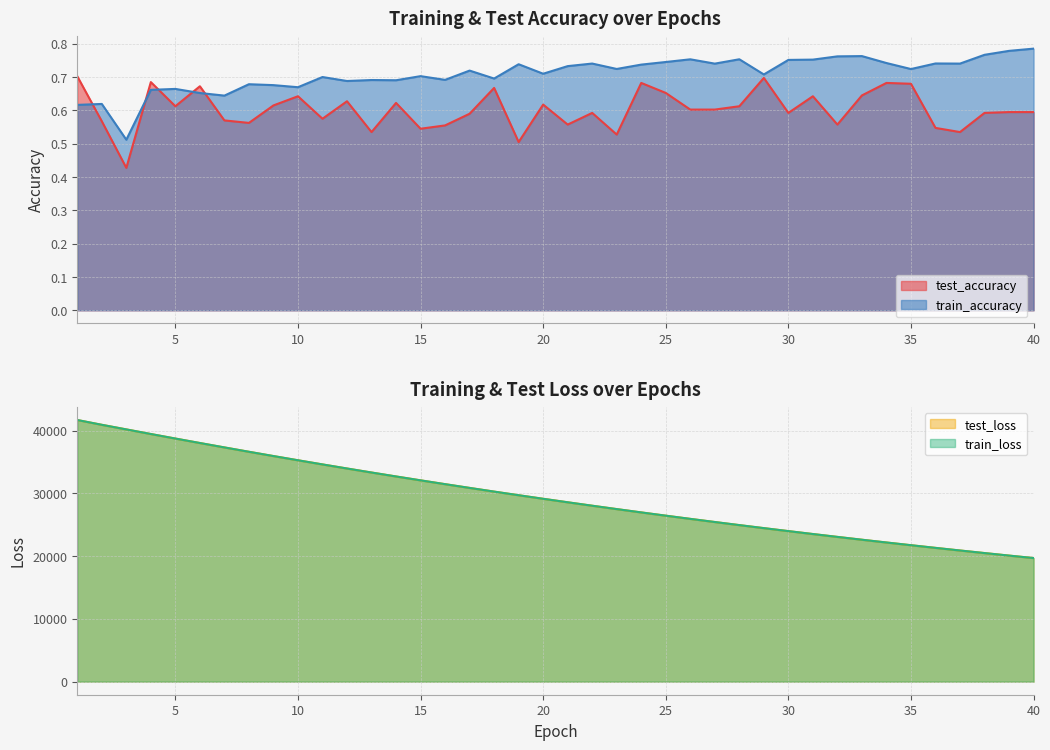

Is the value of test_loss at 1 greater than the value of test_accuracy at 30?

Yes